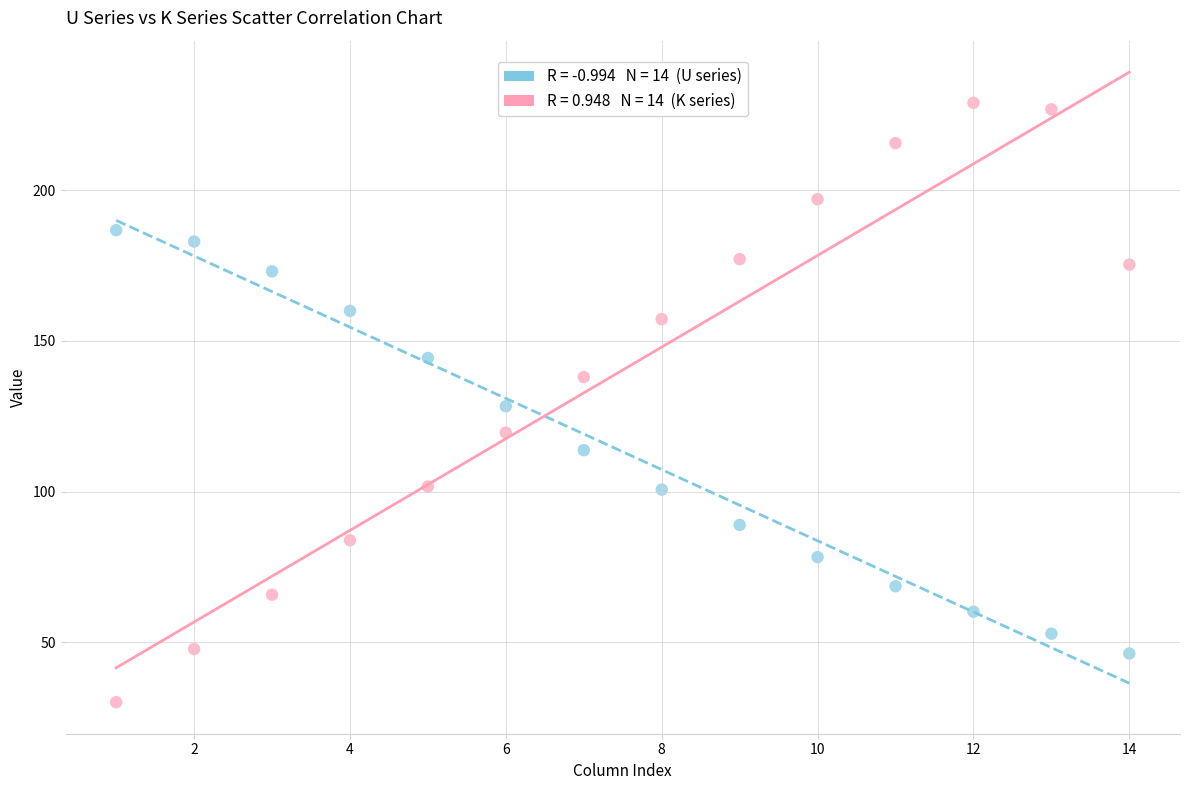

Across all data points, what is the range of X values (max minus min)?

13.0